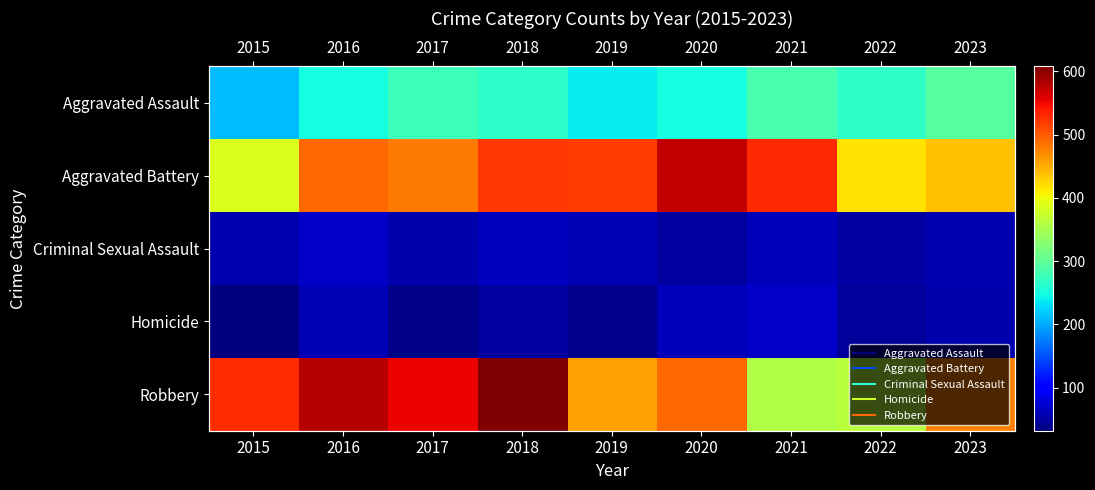

At which label does Homicide first exceed 49?

2016